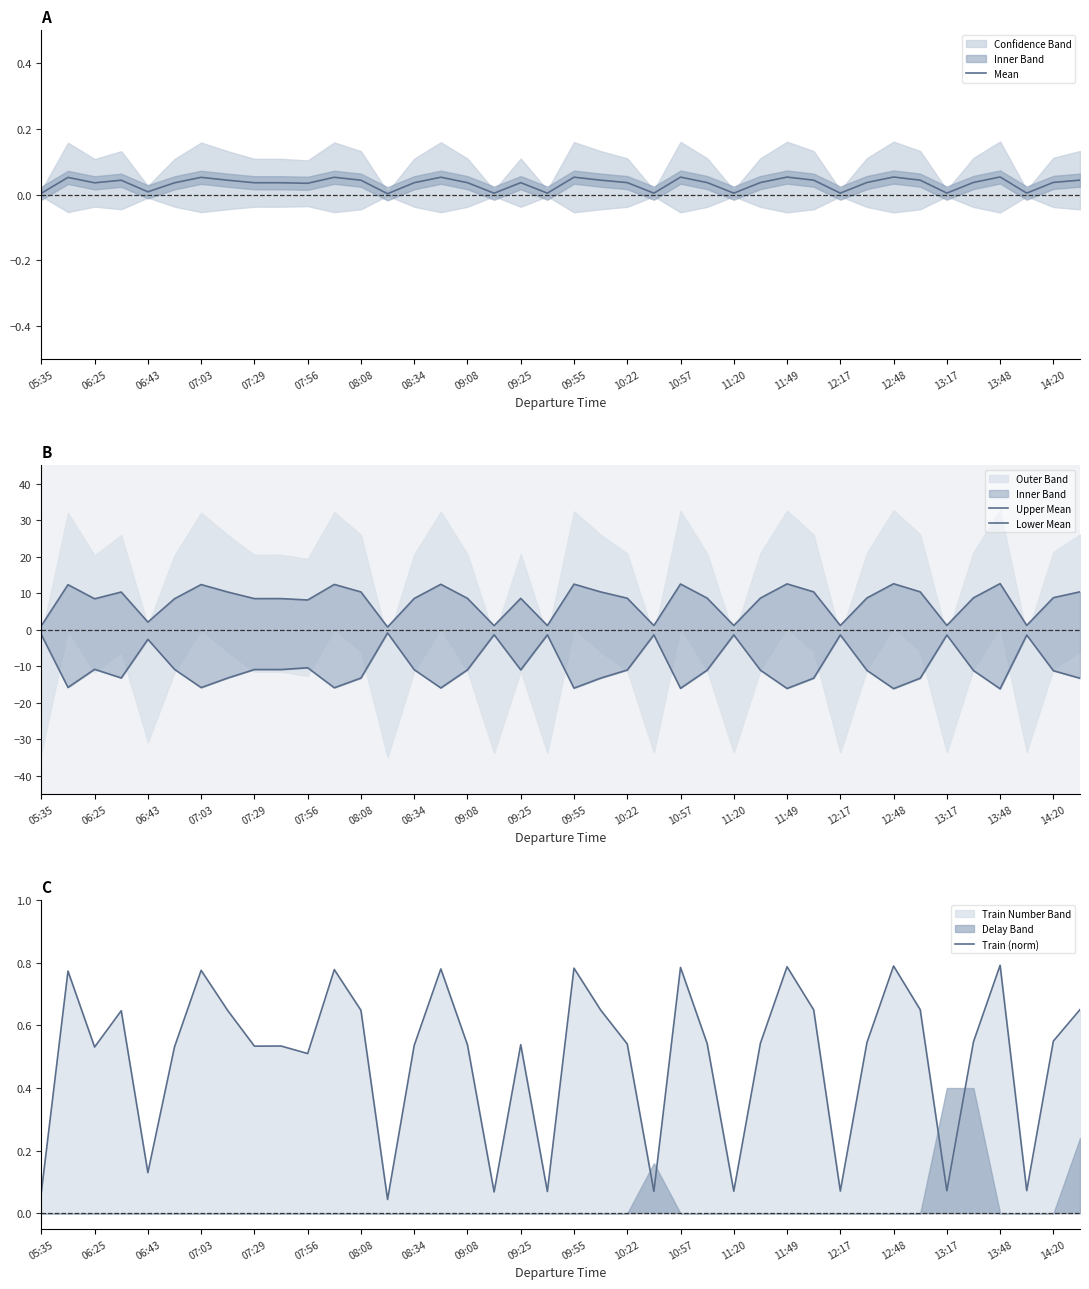

Does the chart display data point markers on the line(s)?

No